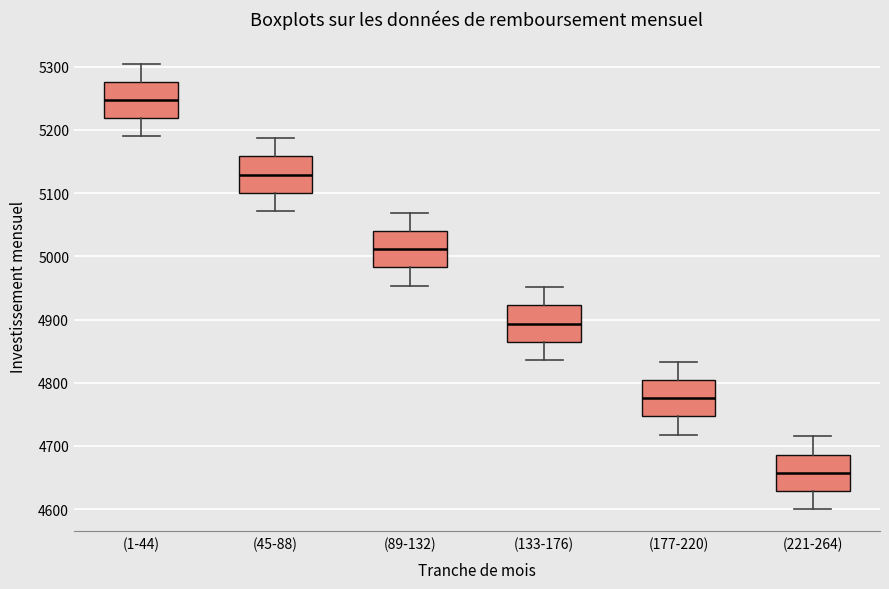

Where is the upper edge of the box for (89-132) on the y-axis? The values are not printed on the chart, so give them approximately, as read against the axis.

5040